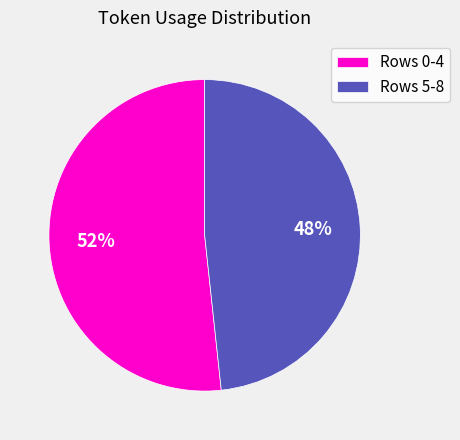

Which slice is the smallest?

Rows 5-8